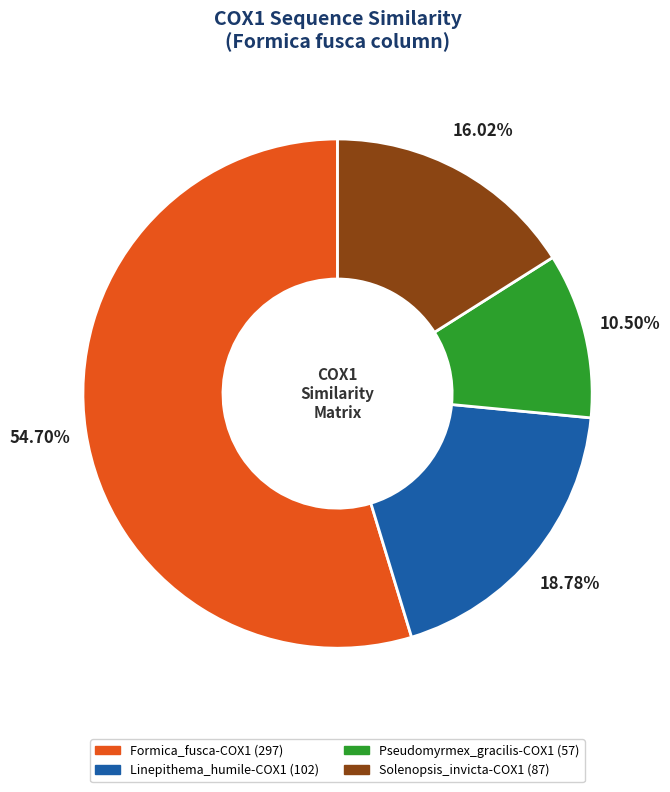

Count the number of slices in the pie.

4